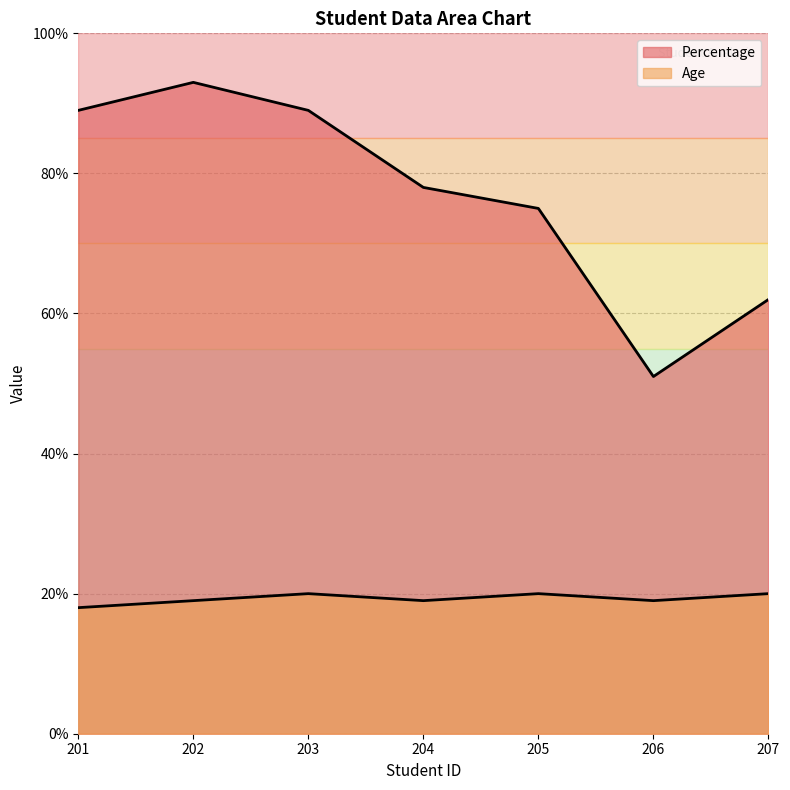

True or false: Age has a value of 20 at 205.

True